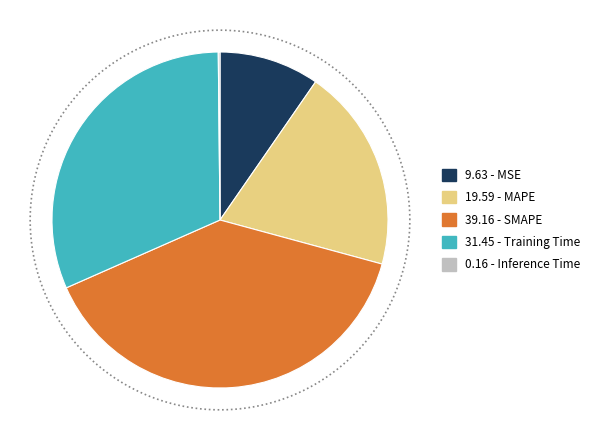

Count the number of slices in the pie.

5